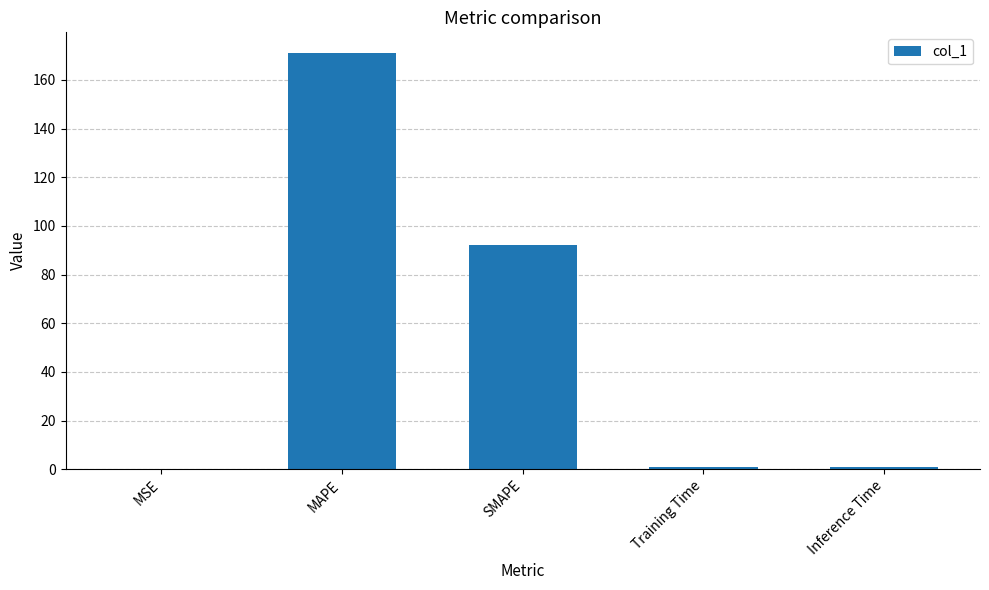

What is the sum of all values?

264.7